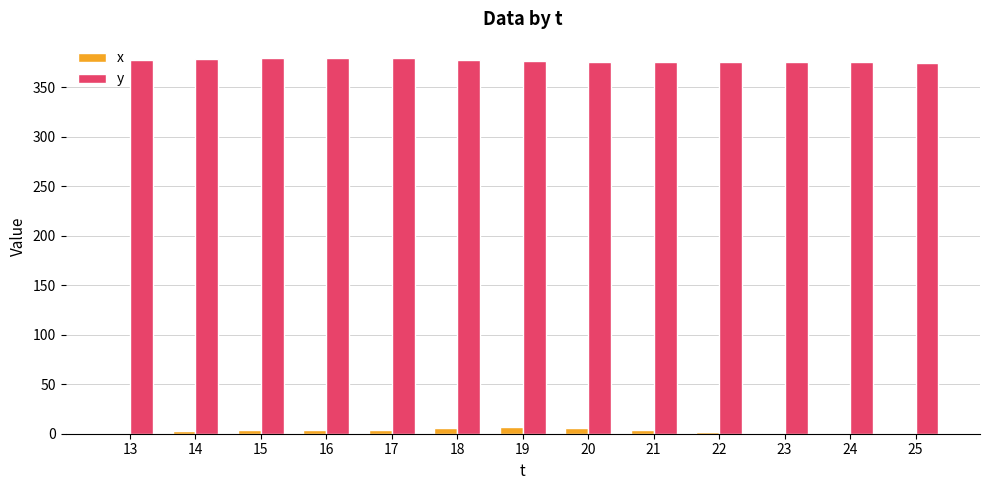

Is it true that y equals 377 at 19?

True